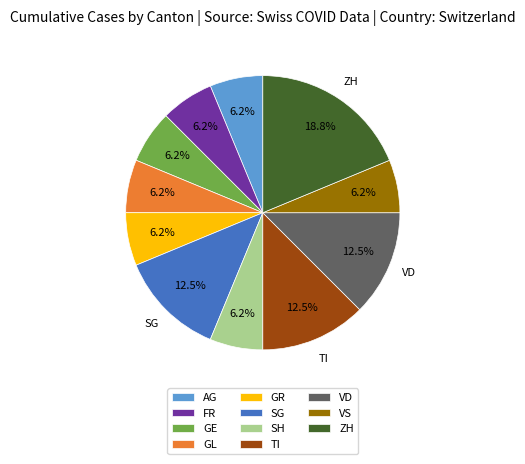

Approximately how many times larger is the value at VS compared to SG?

0.5